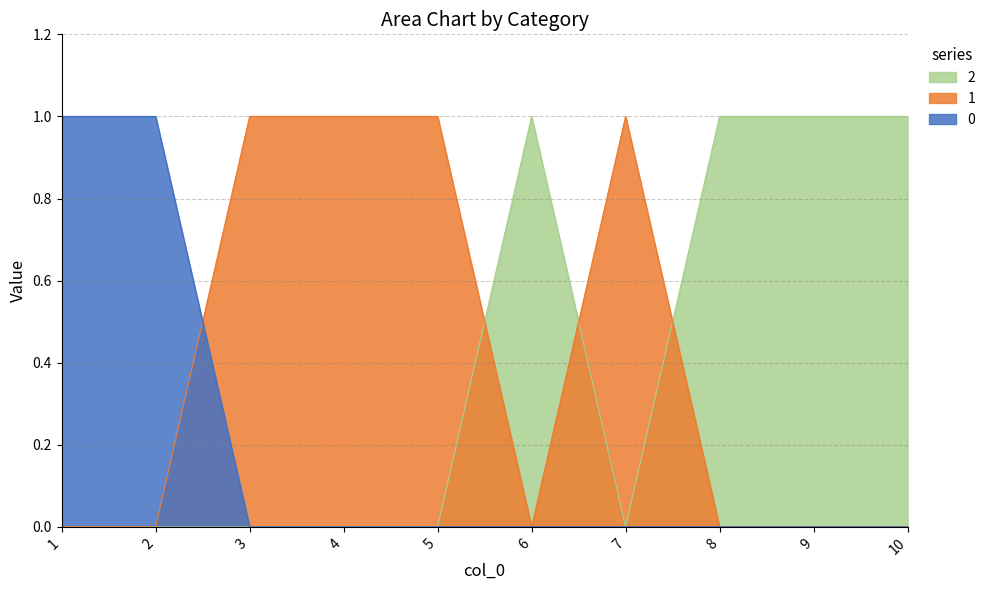

Between which two adjacent categories do 0 and 1 first intersect?

2 and 3